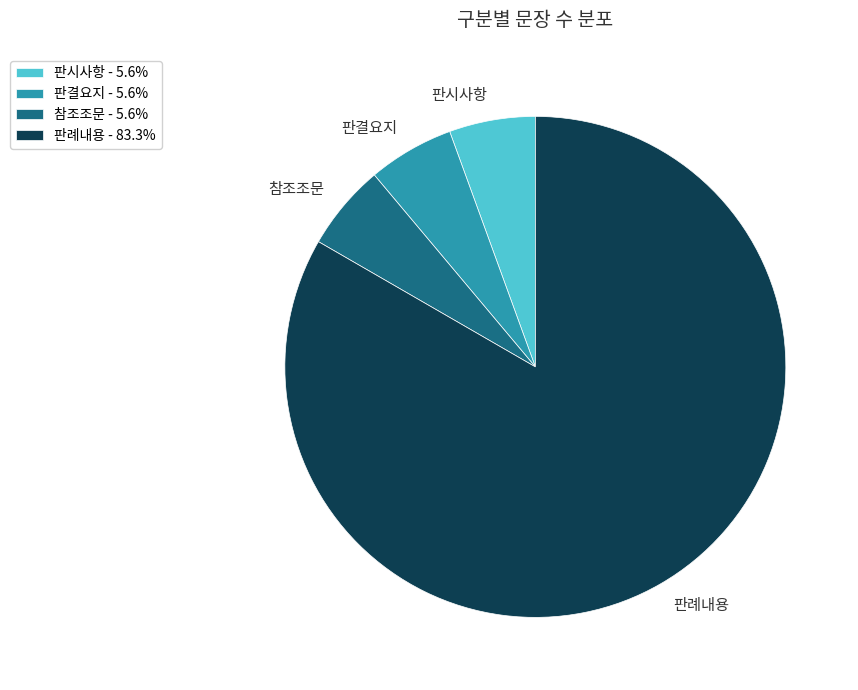

Combined, do 참조조문 - 5.6% and 판례내용 - 83.3% account for over 50%?

Yes